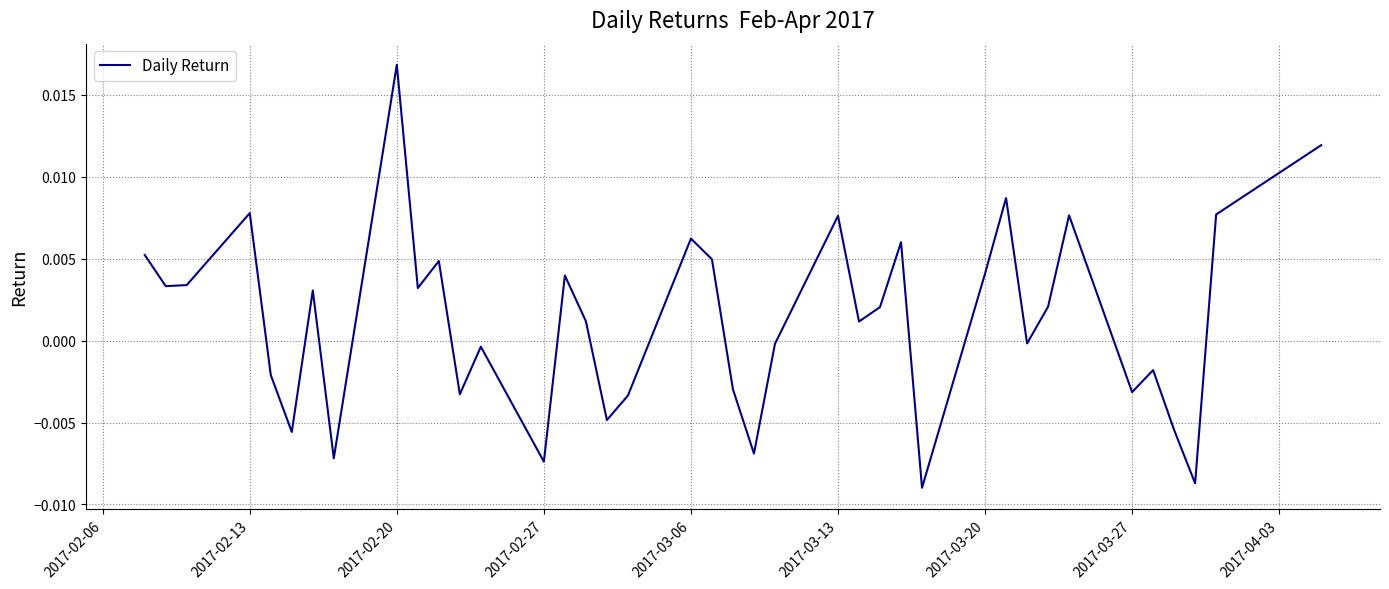

Which category has the highest value across all series?

2017-02-20